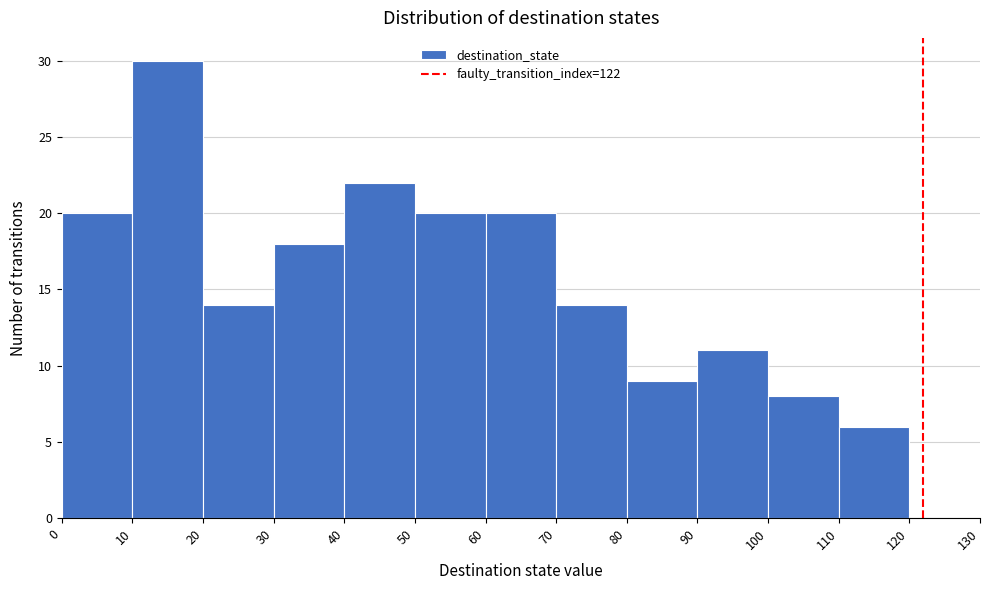

What is the height of the bar covering 60 to 70 on the x-axis? The values are not printed on the chart, so give them approximately, as read against the axis.

20